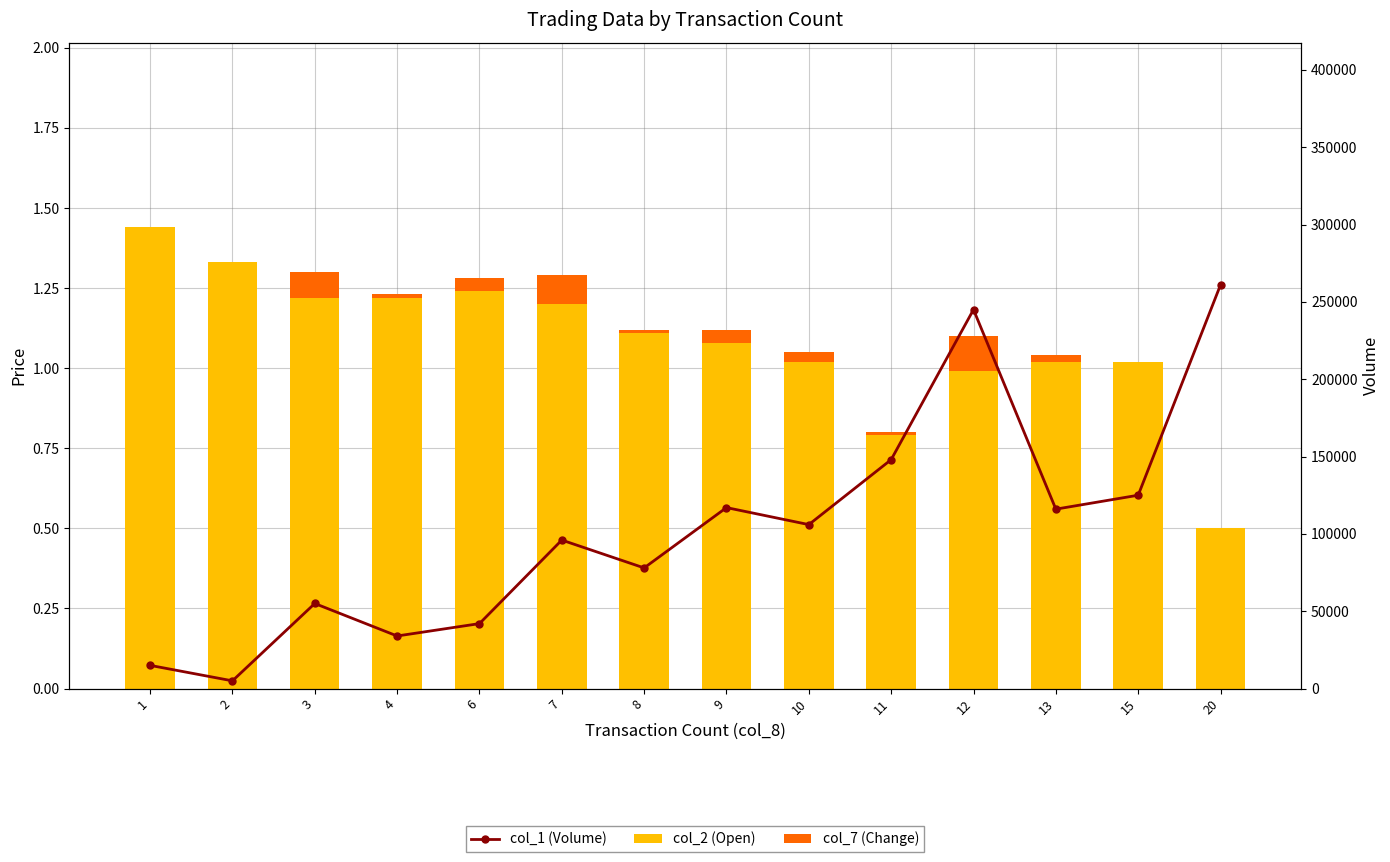

The col_1 (Volume) series shows 261000.0 at 20. True or false?

True